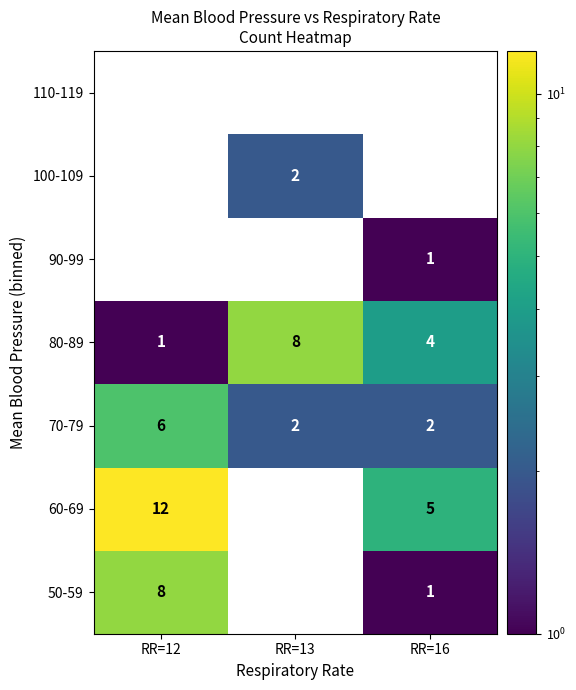

At which label is 80-89 closest to 4?

RR=16